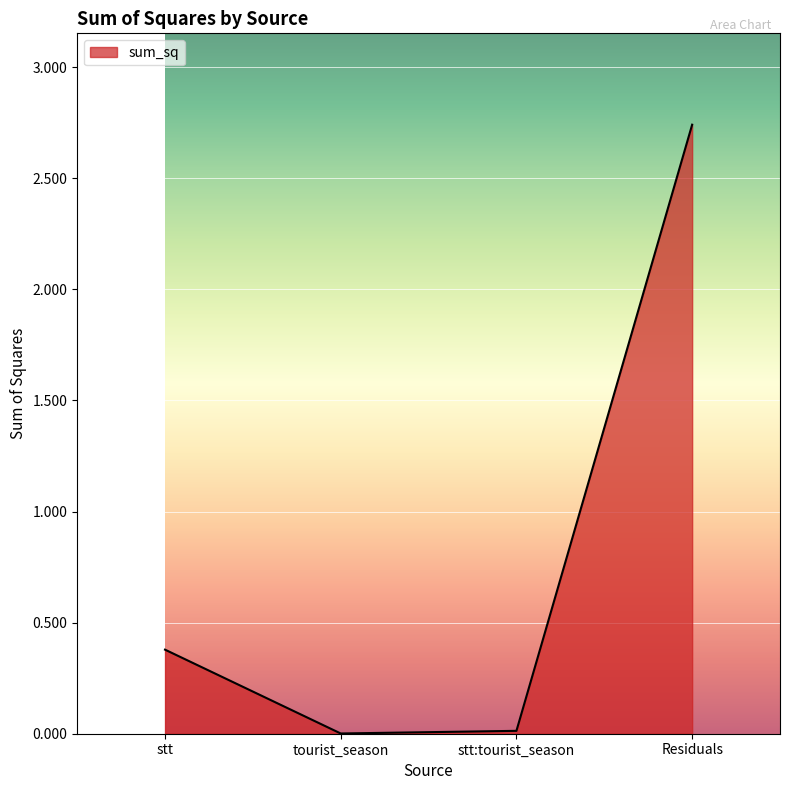

True or false: the data shows 0.4 at stt.

True